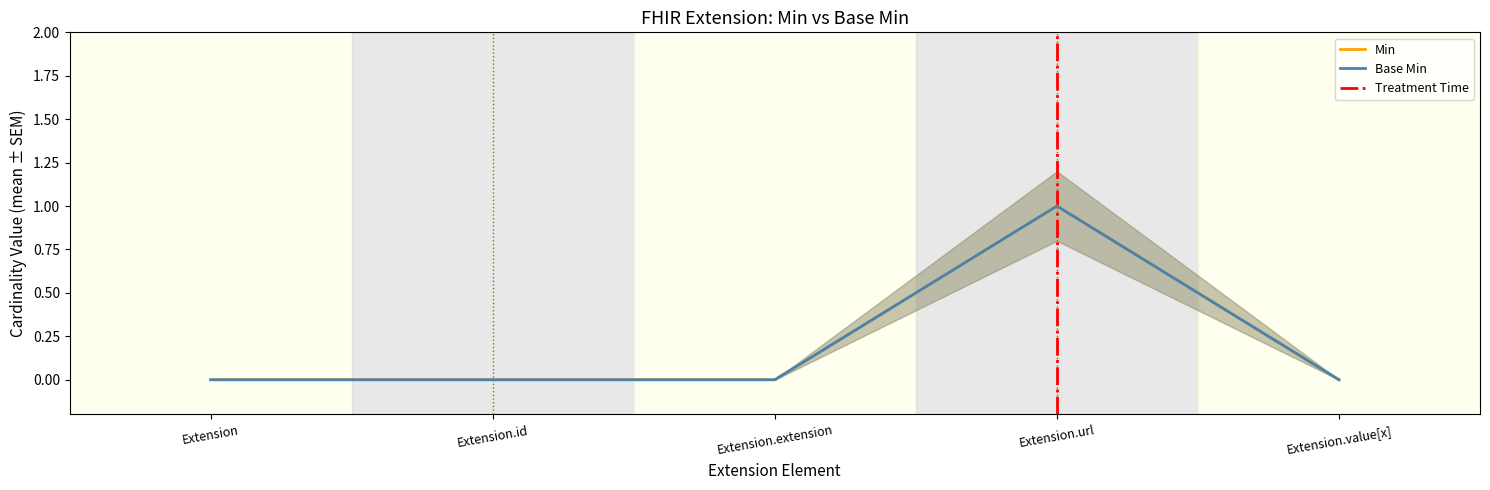

Which series has the largest total across all categories?

Min